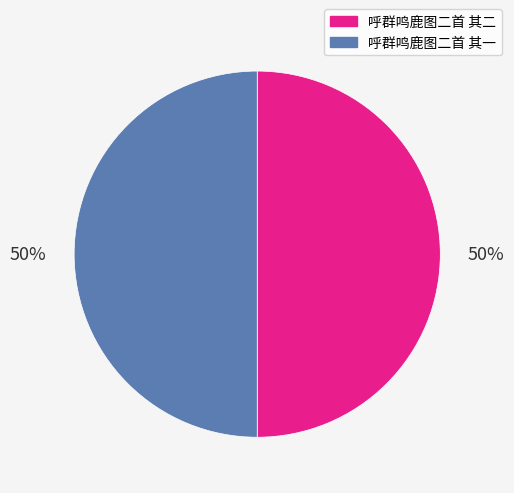

Is it true that 呼群鸣鹿图二首 其一 is 60% of the pie?

False